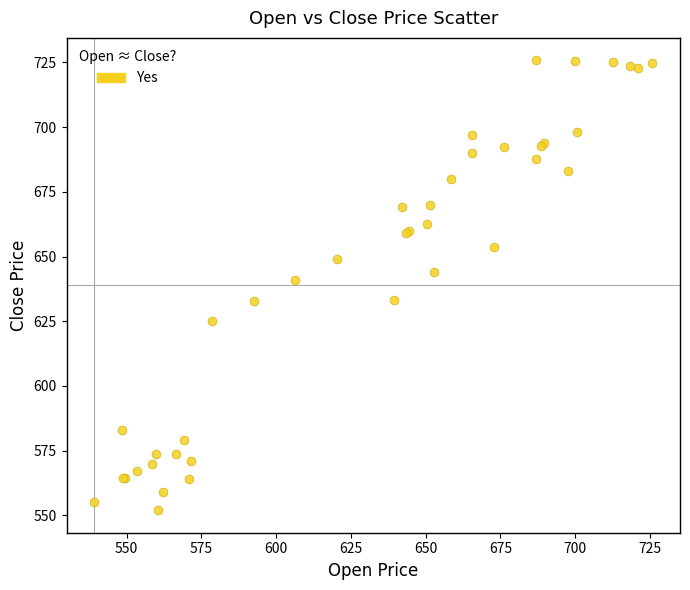

What Y value in the scatter plot is closest to 638?

641.0